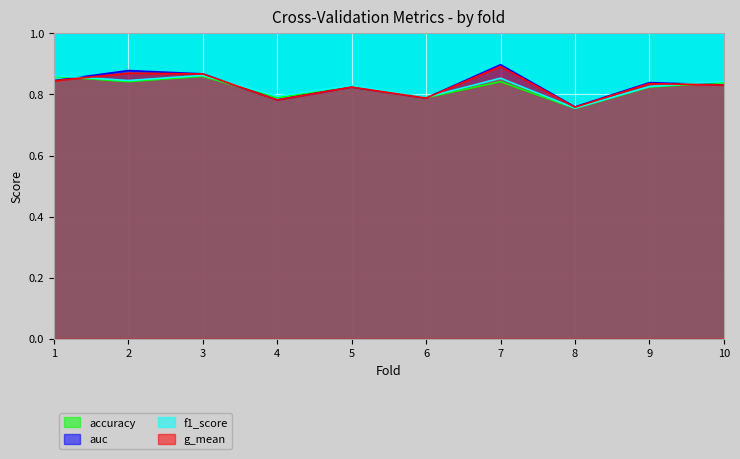

How many lines are shown in the chart?

4